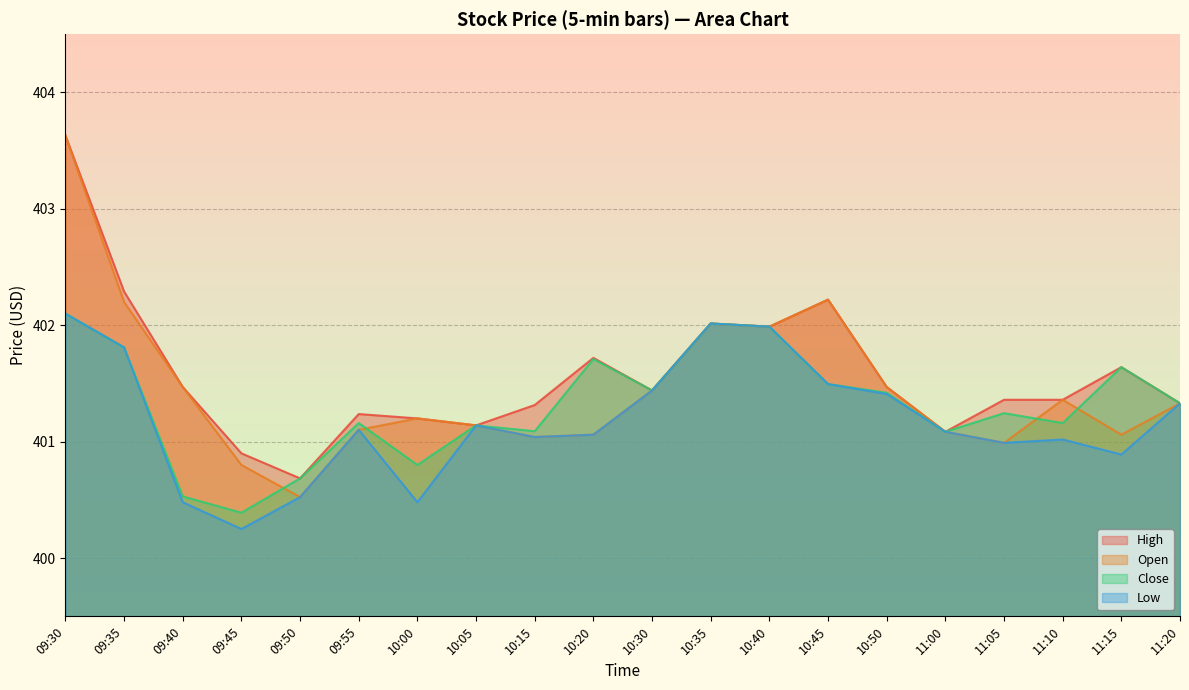

What is the difference between the Low values at 11:05 and 10:20?

0.1